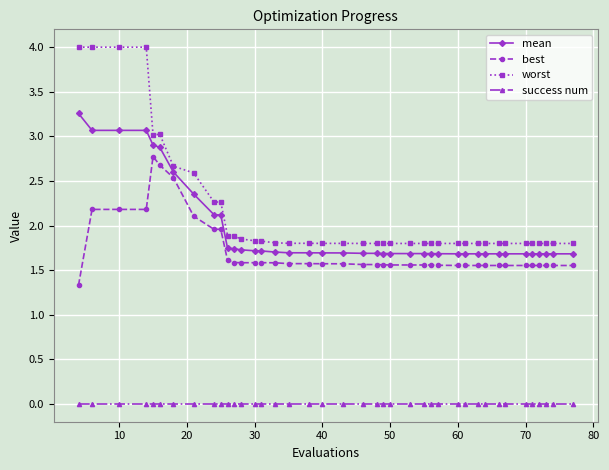

What is the value of the worst point at the 6th from the left?

3.0